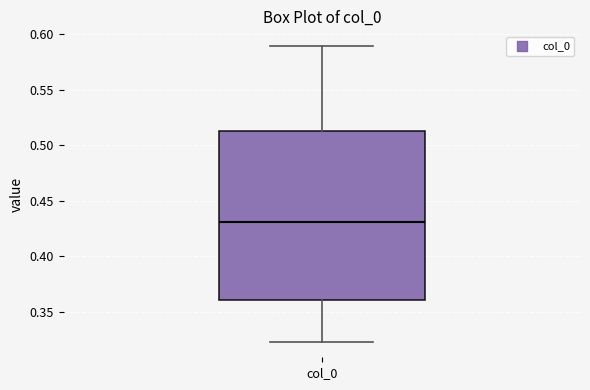

Transcribe this box plot: give where the median line is, the range the box spans, and where the two whiskers end, as read against the y-axis. The values are not printed on the chart, so give them approximately, as read against the axis.

median 0.430, box 0.360 to 0.510, whiskers 0.325 to 0.590